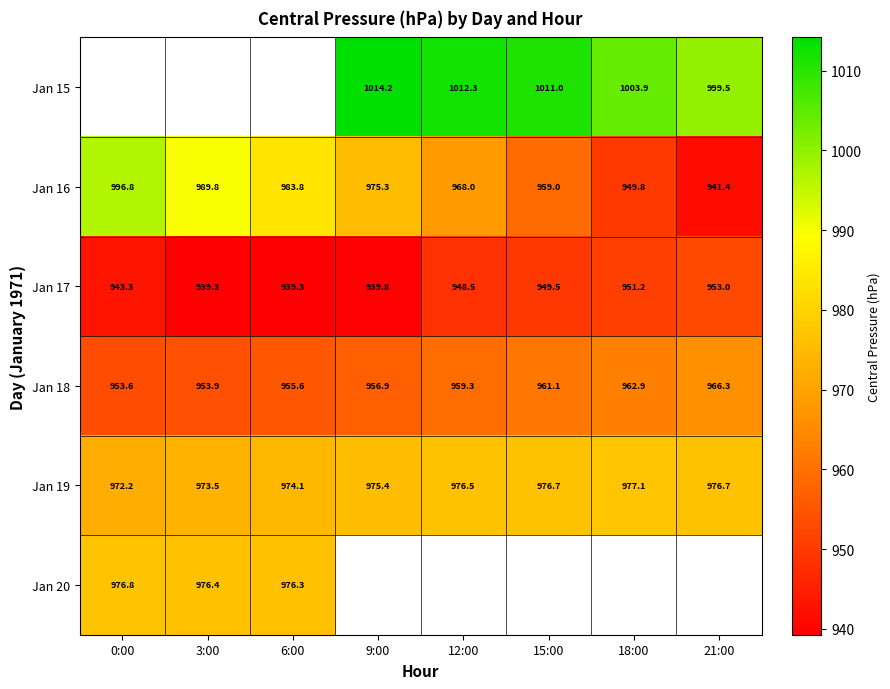

What is the approximate value of Jan 19 at 15:00?

976.7